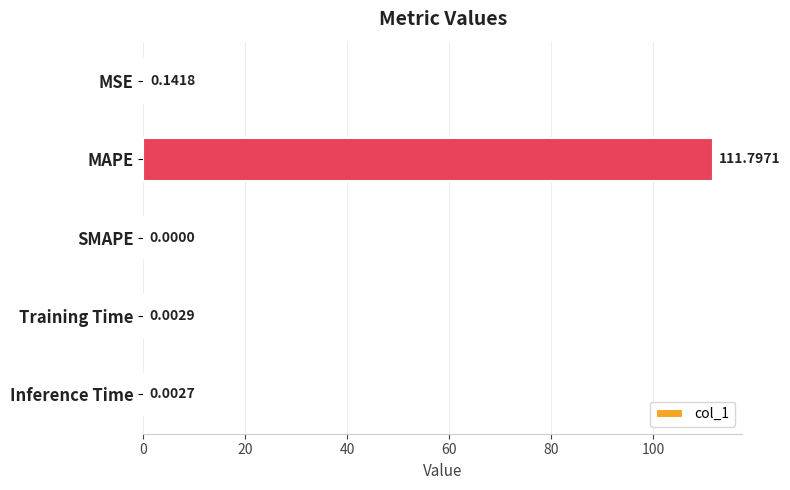

What is the change in value from MAPE to Training Time?

-111.8